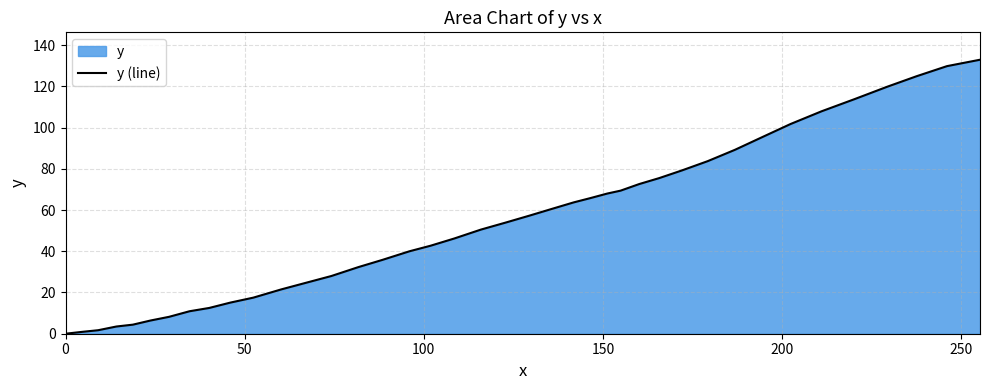

What is the greatest value displayed?

132.9